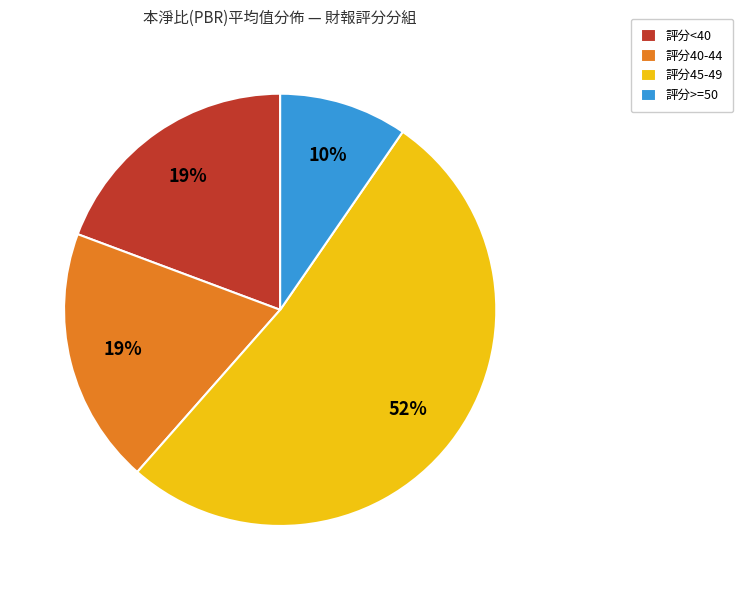

How many slices are in this pie chart?

4